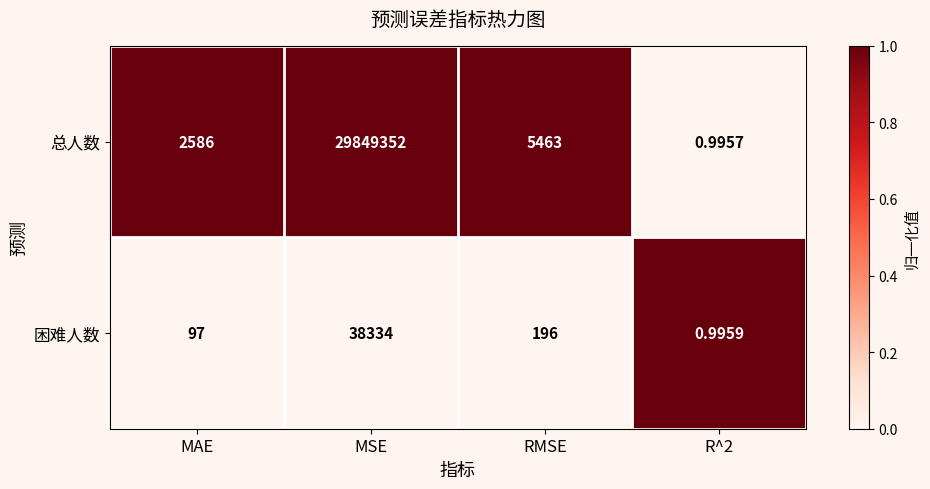

Which category has the highest value in the 总人数 series?

MSE